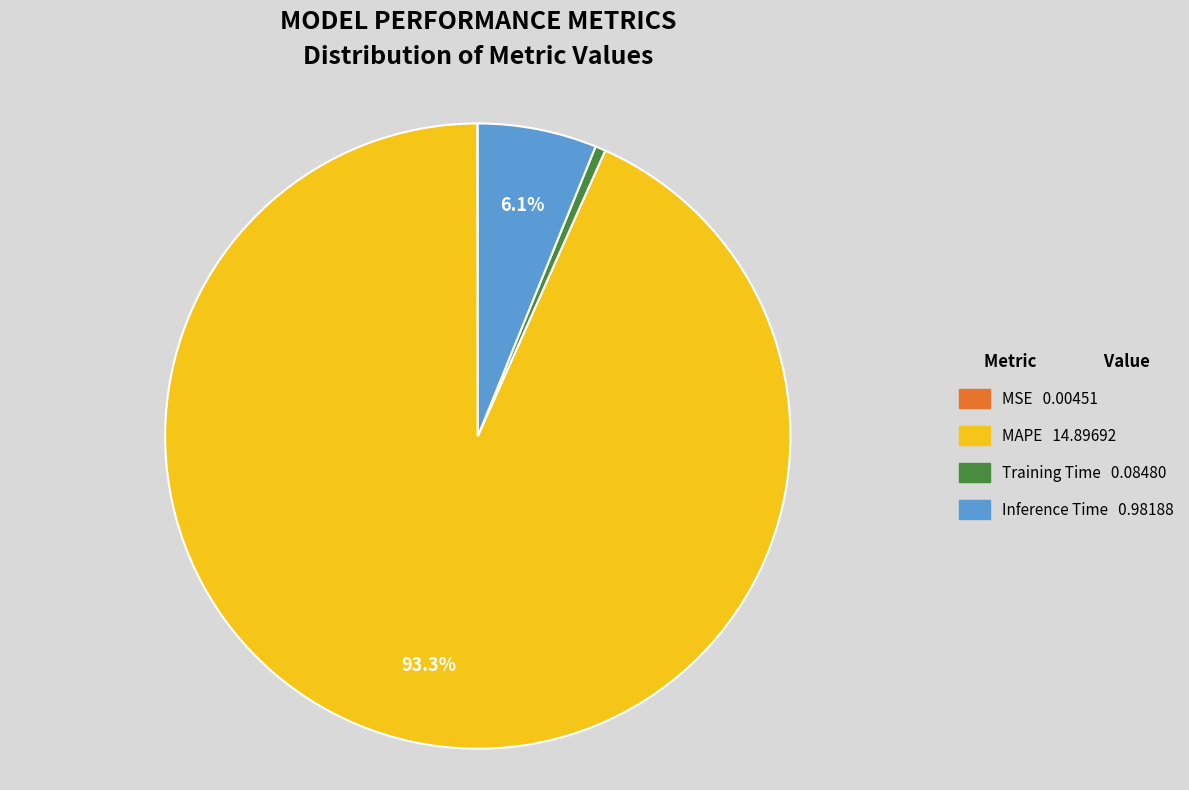

To the nearest percent, what is the average slice percentage?

25%